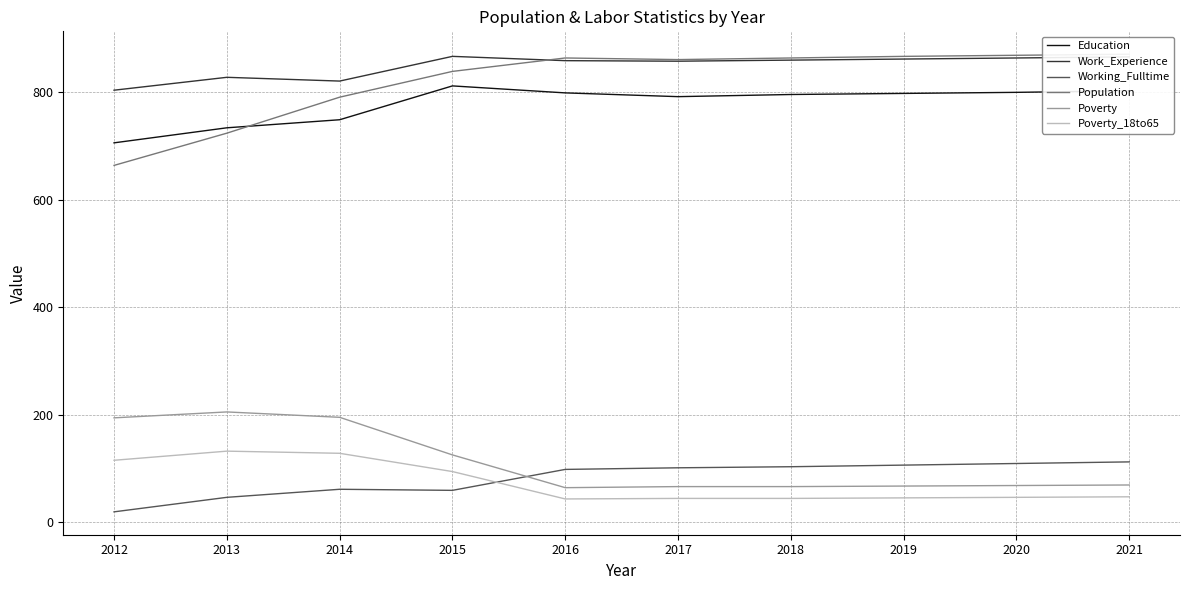

Count the number of categories in the chart.

10